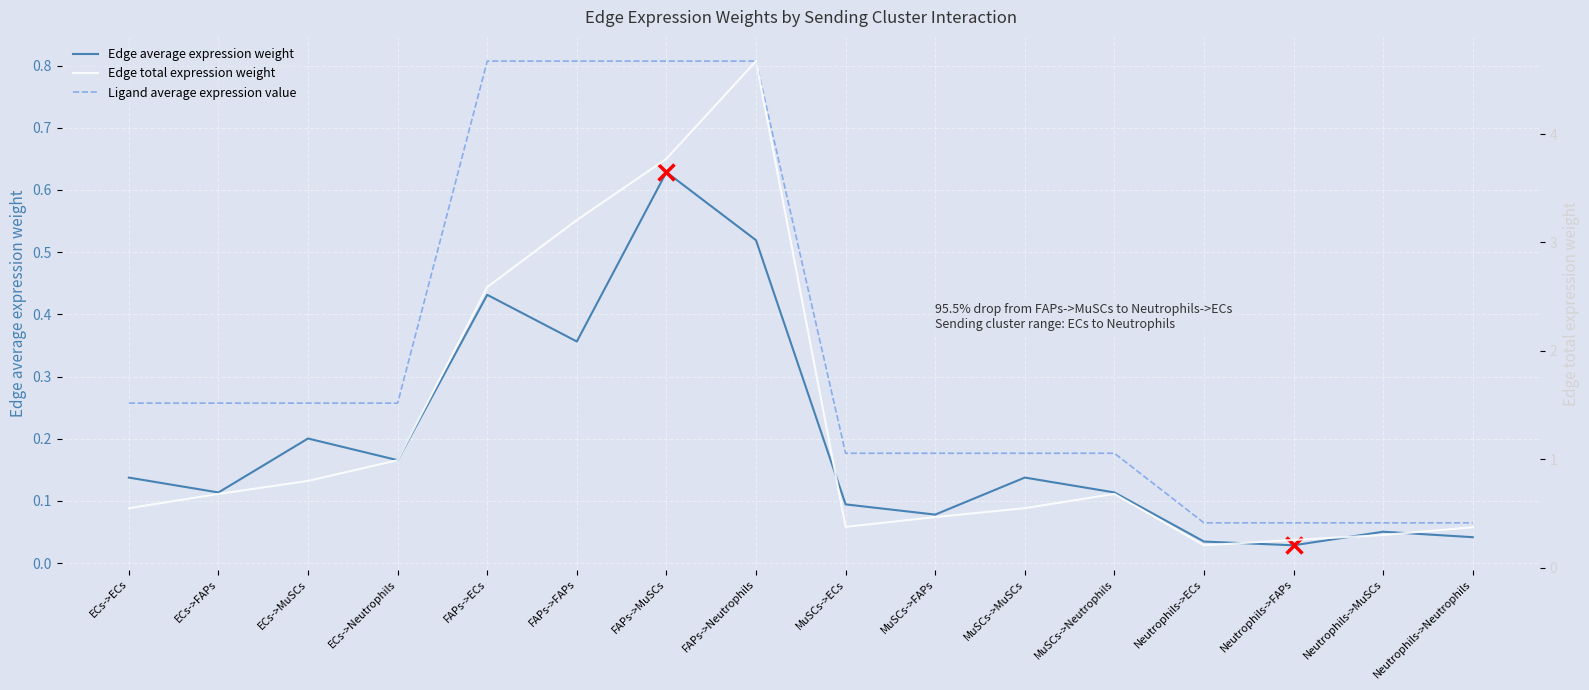

At which label does Edge total expression weight reach its minimum?

Neutrophils->ECs